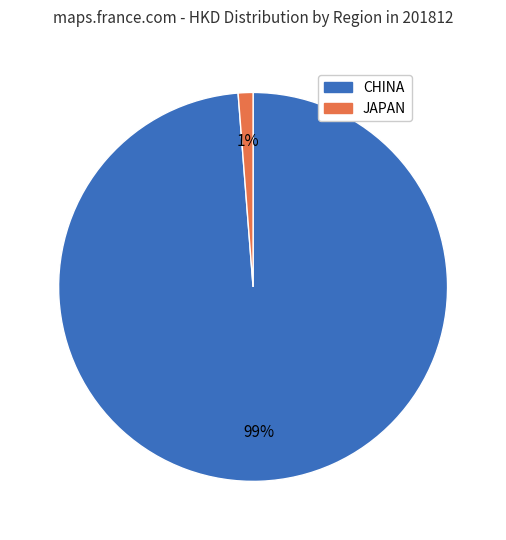

What is the largest slice in the pie chart?

CHINA